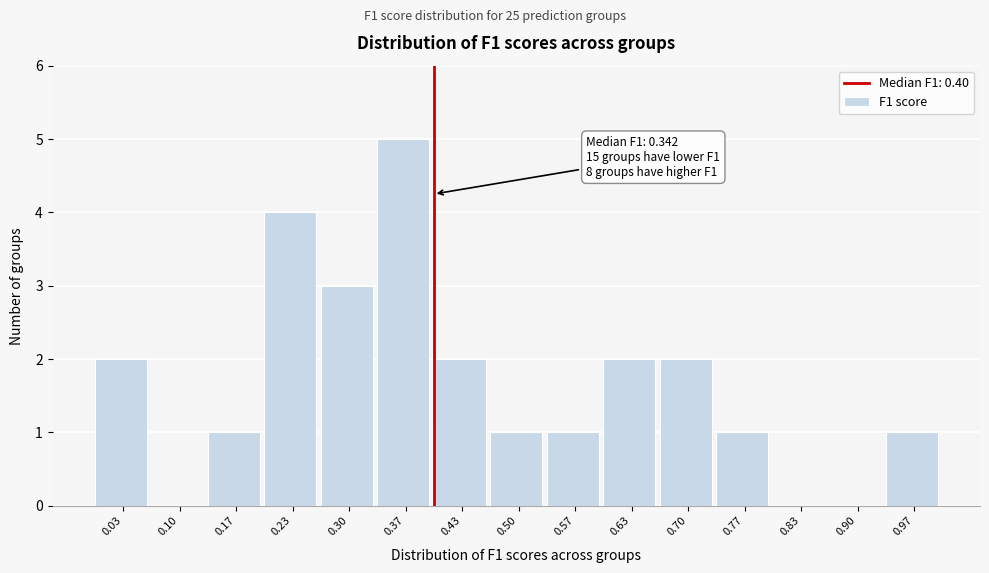

Which range on the x-axis has the tallest bar?

0.33 to 0.40